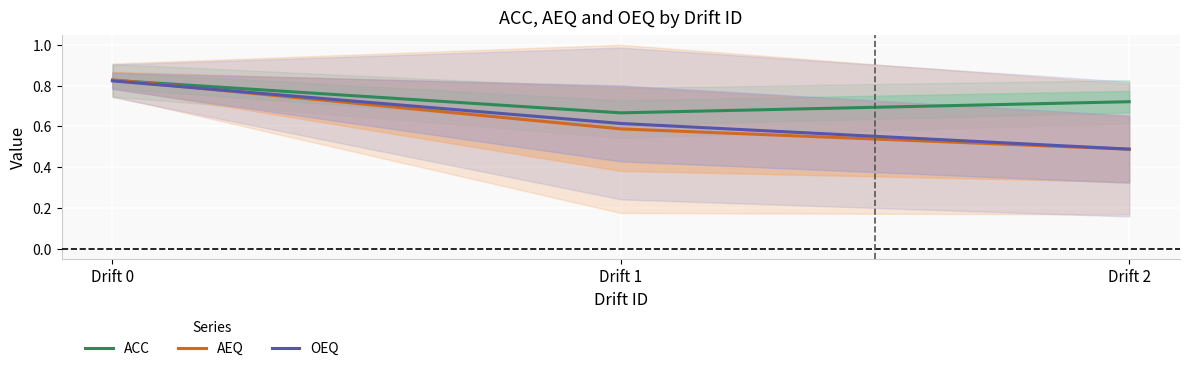

The value of AEQ at Drift 2 is 0.5. True or false?

True